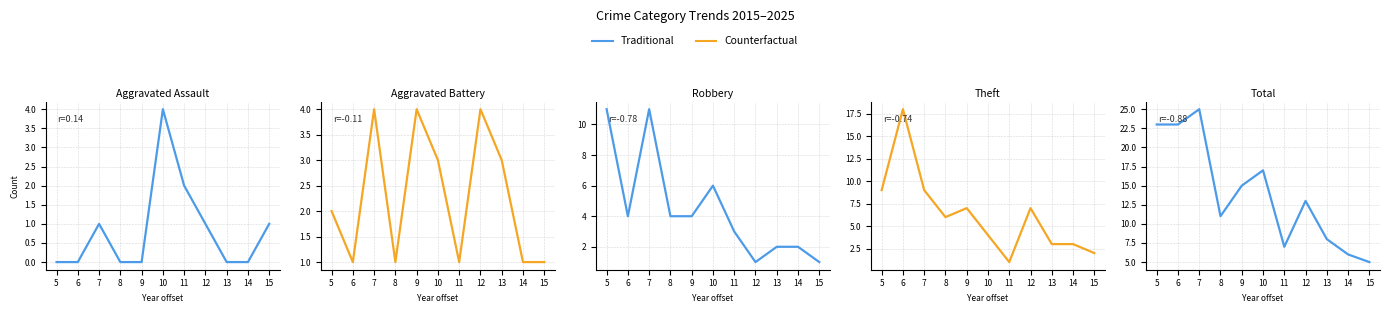

Which has a higher value, 7 or 9?

7